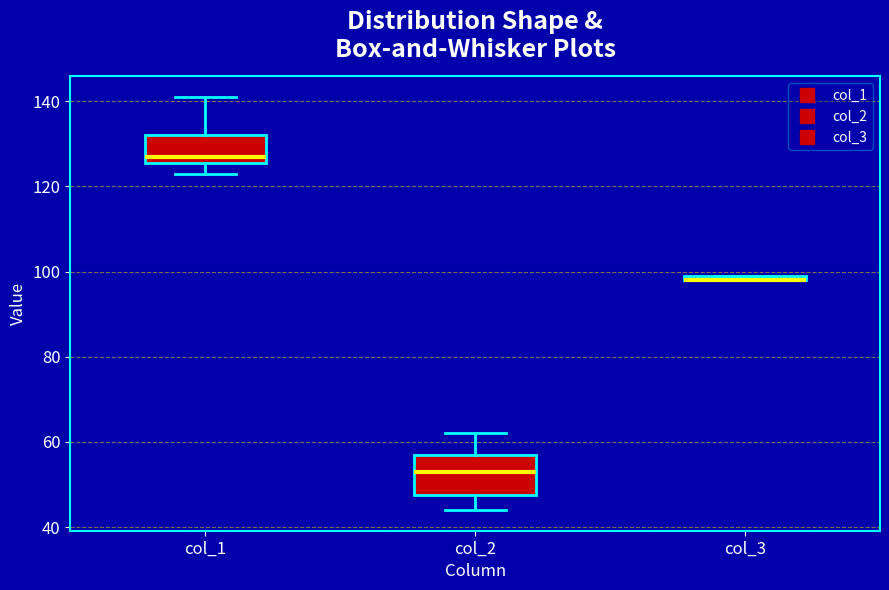

Which box is the tallest, from its lower edge to its upper edge?

col_2